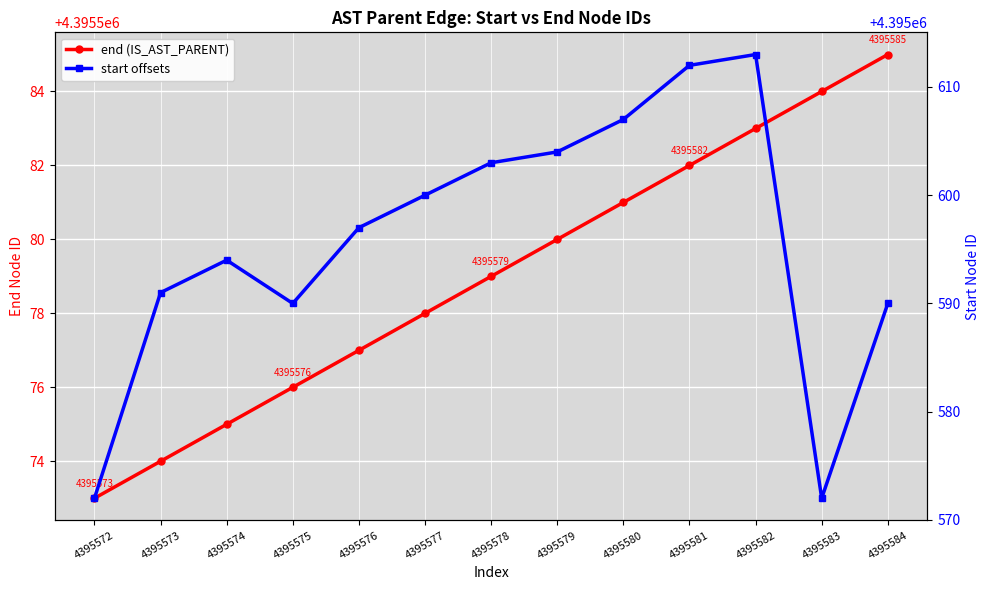

Rank the series at 4395576 from highest to lowest value.

start offsets, end (IS_AST_PARENT)